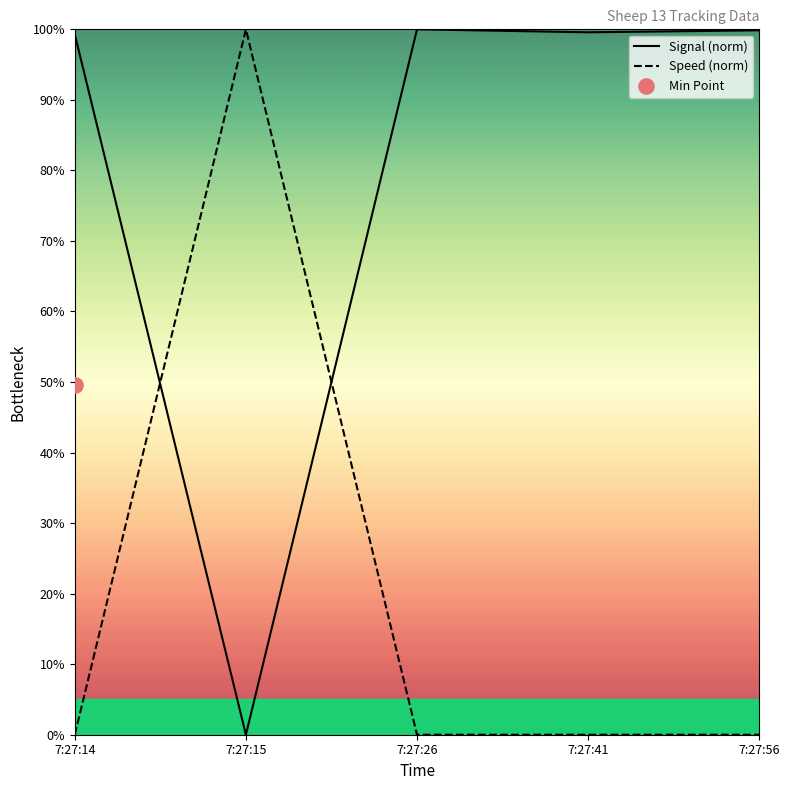

What are all the series names shown in the legend?

Signal (norm), Speed (norm)